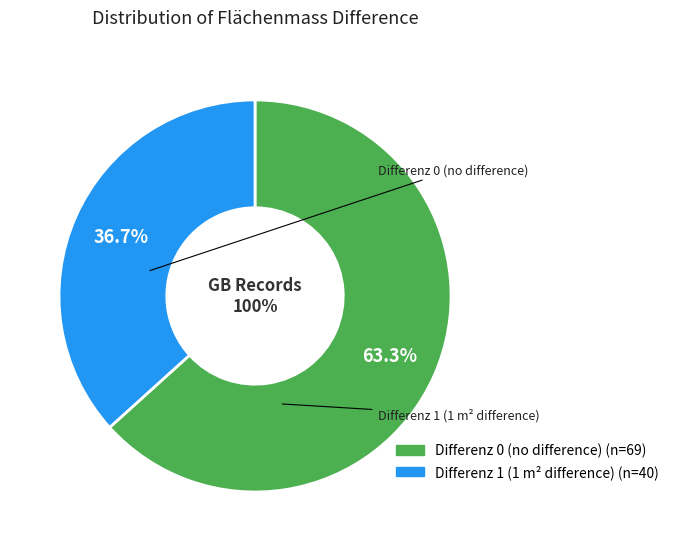

How many slices are in this pie chart?

2